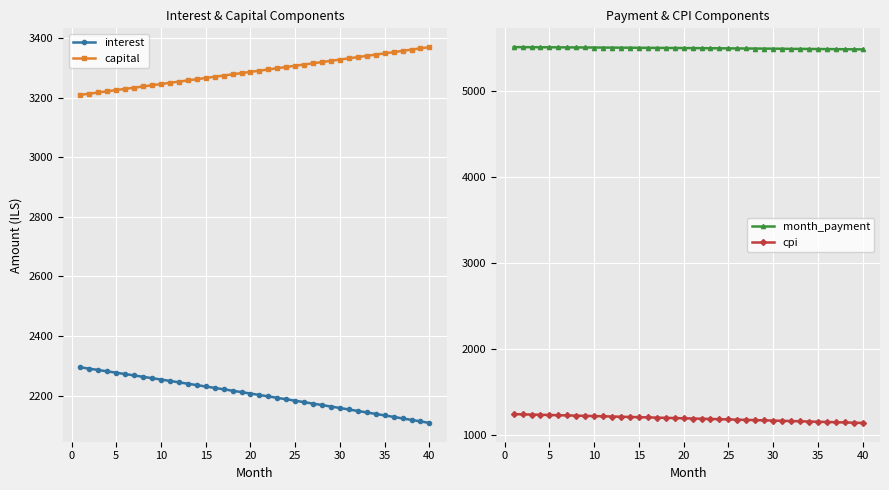

True or false: capital and interest cross at least once.

False